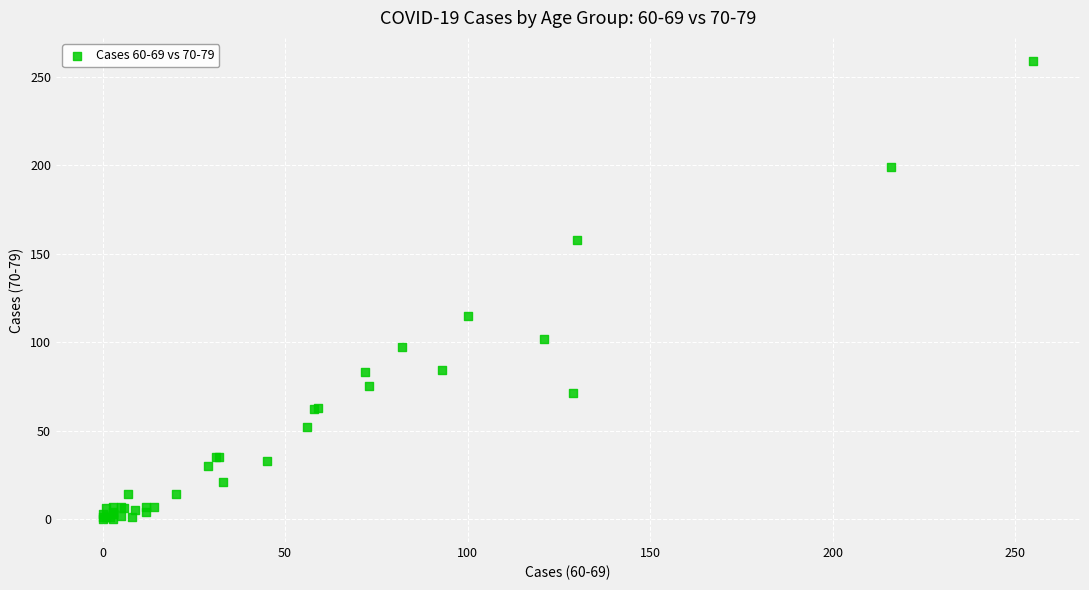

What Y value in the scatter plot is closest to 129?

115